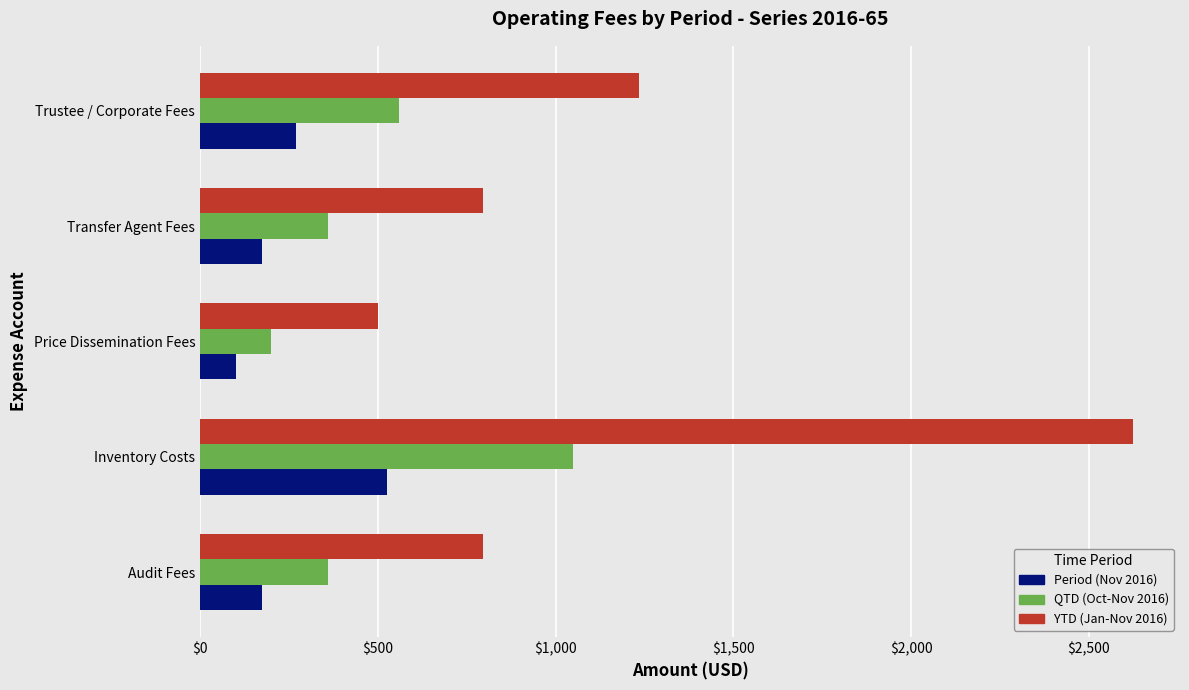

How many data points in YTD (Jan-Nov 2016) are less than 796?

1